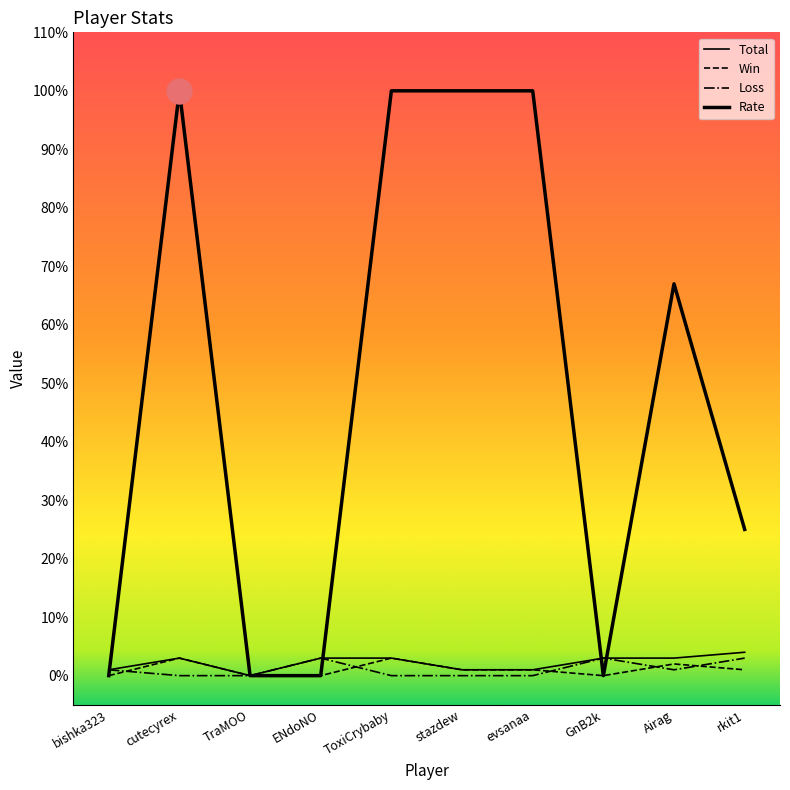

How many positive values does the Loss series have?

5